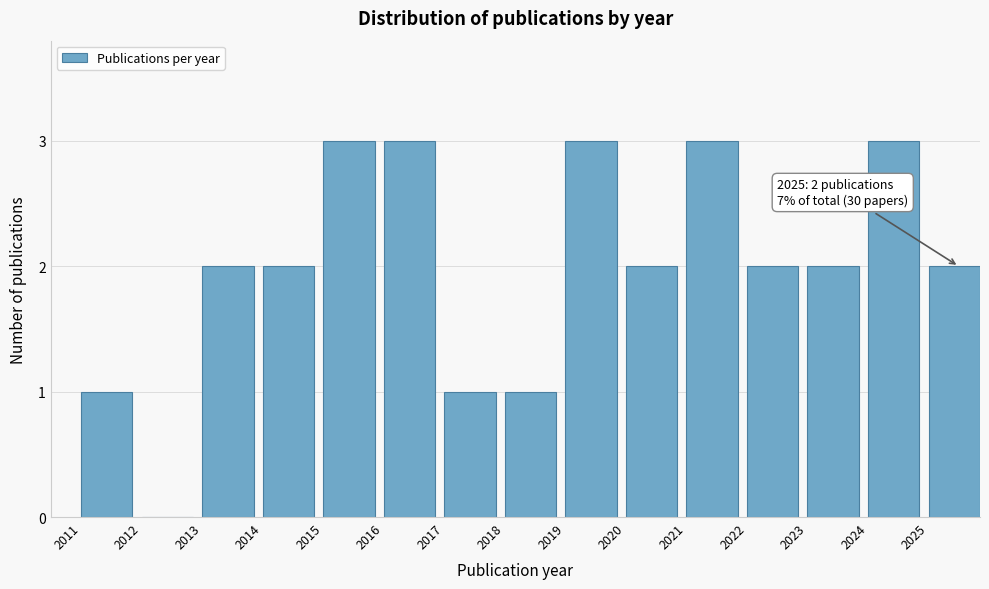

Reading left to right, transcribe all the data shown in this chart.

2011=1	2012=0	2013=2	2014=2	2015=3	2016=3	2017=1	2018=1	2019=3	2020=2	2021=3	2022=2	2023=2	2024=3	2025=2